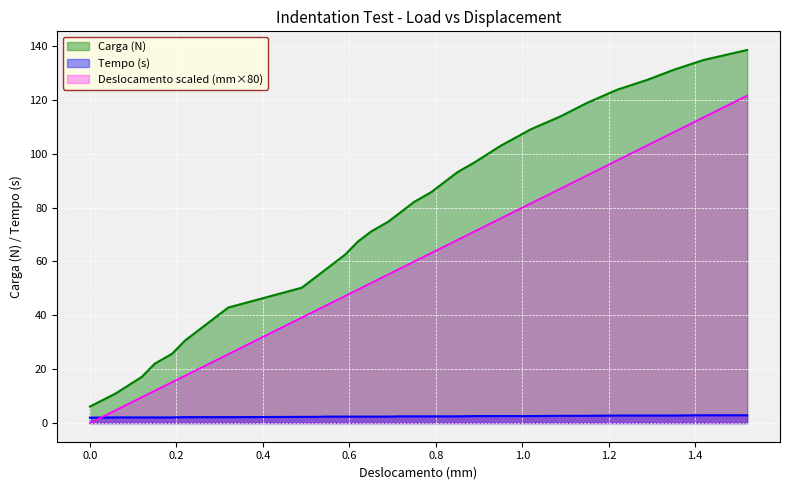

What is the difference between the maximum and minimum values in the Carga (N) series?

132.4